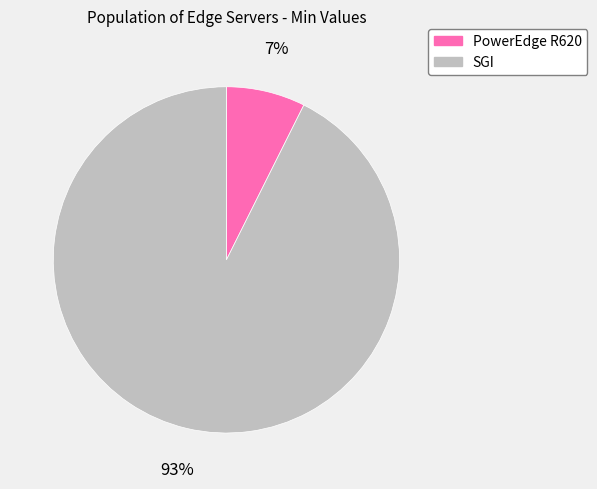

What is the largest slice in the pie chart?

SGI